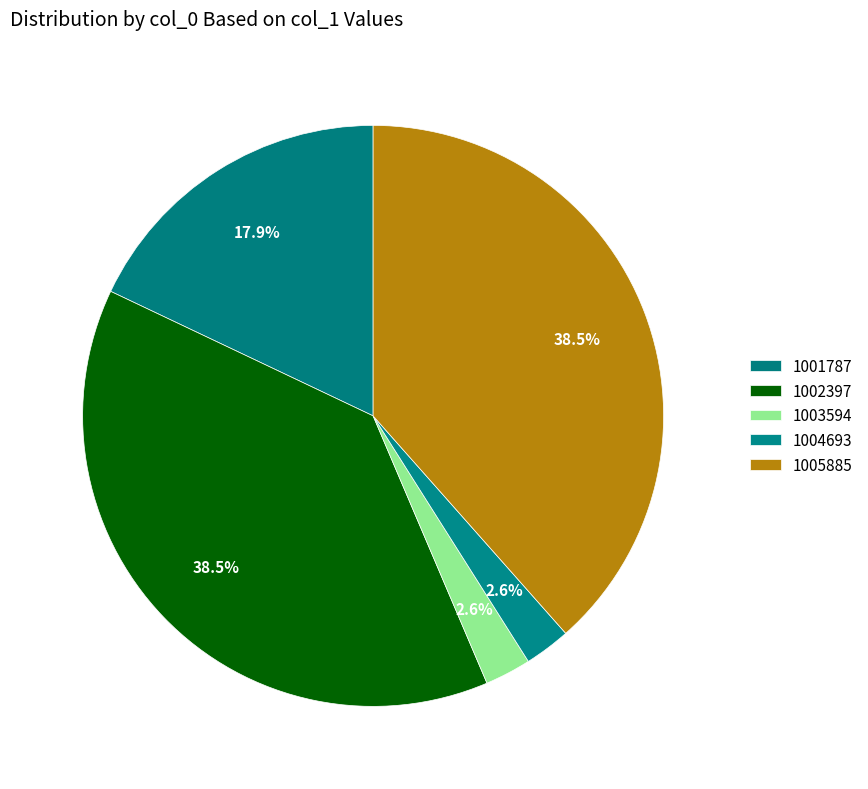

What percentage do 1002397 and 1003594 together represent?

41.0%